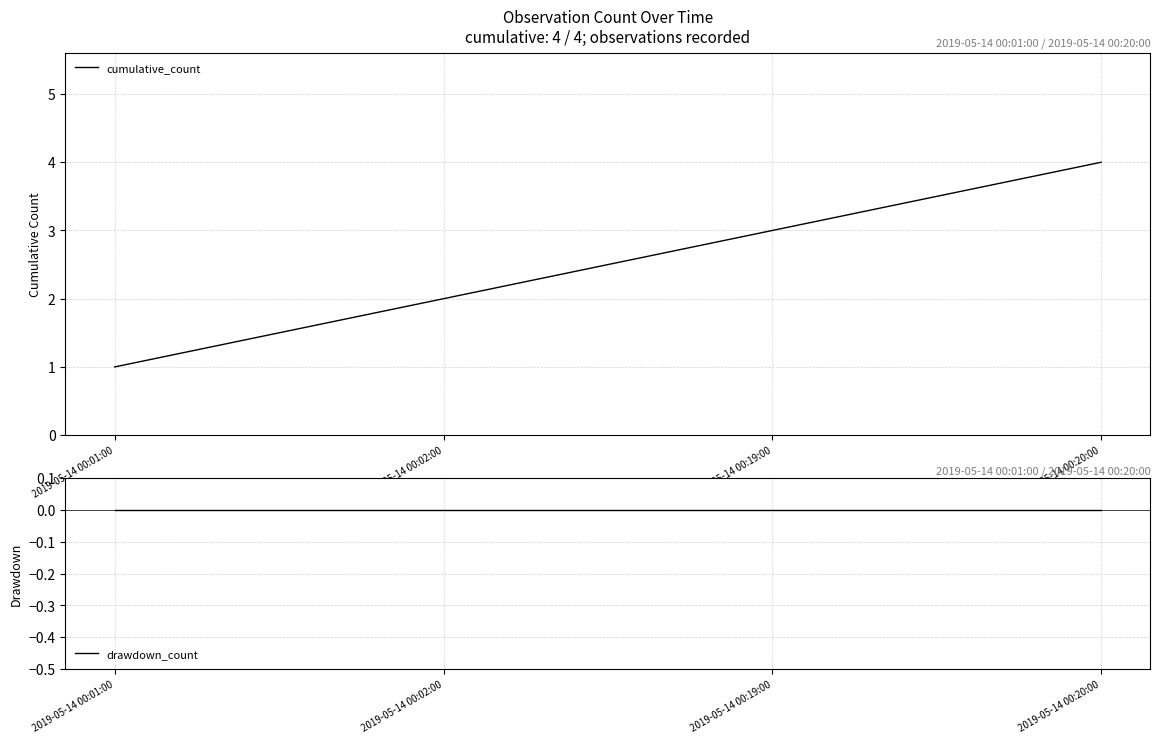

Is it true that cumulative_count equals 1 at 2019-05-14 00:01:00?

True